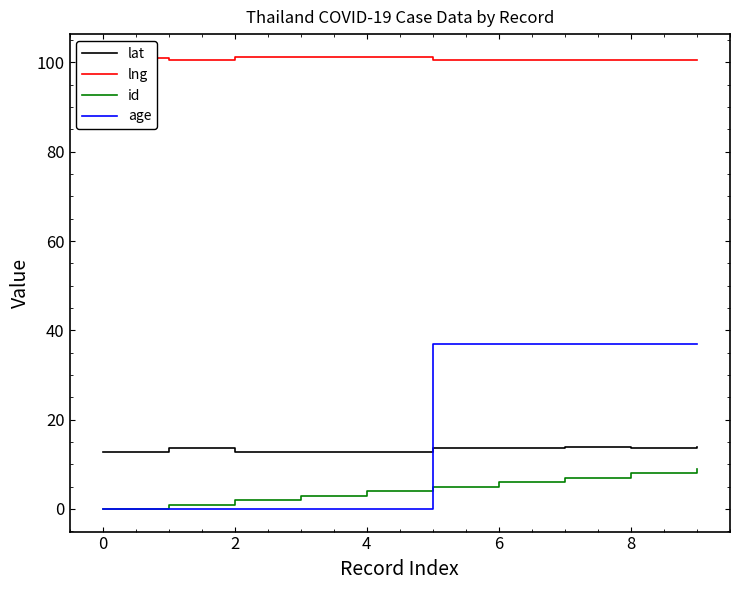

Which series has the largest range (max minus min)?

age